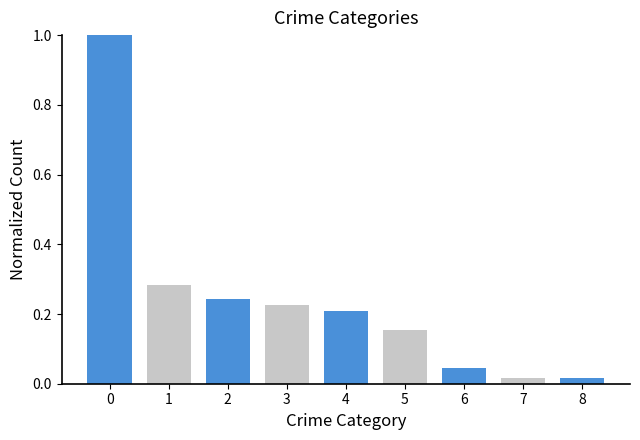

What is the sum of the values at 2 and 4?

0.5